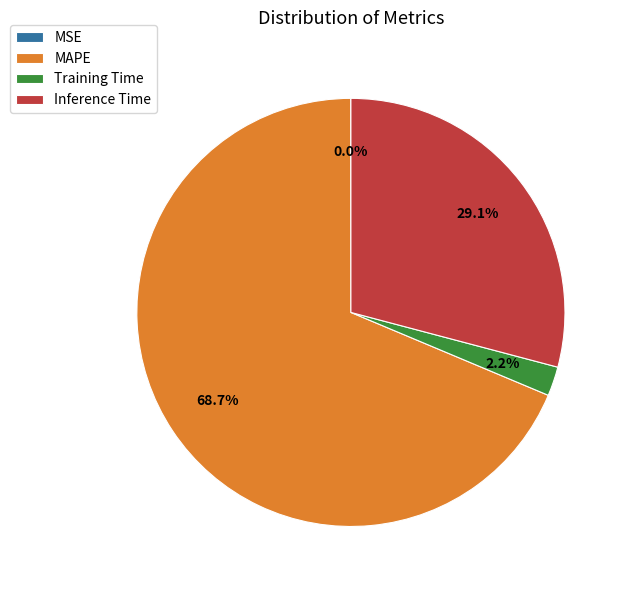

The Inference Time slice represents 29% of the pie. True or false?

True